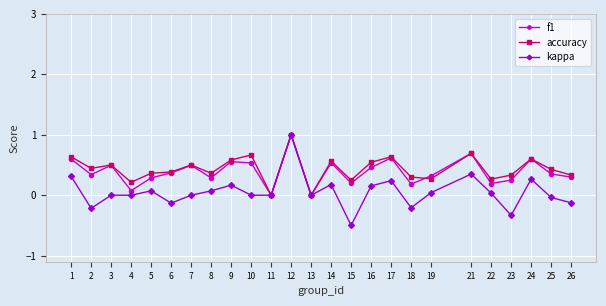

At which category does kappa reach its first local valley?

2